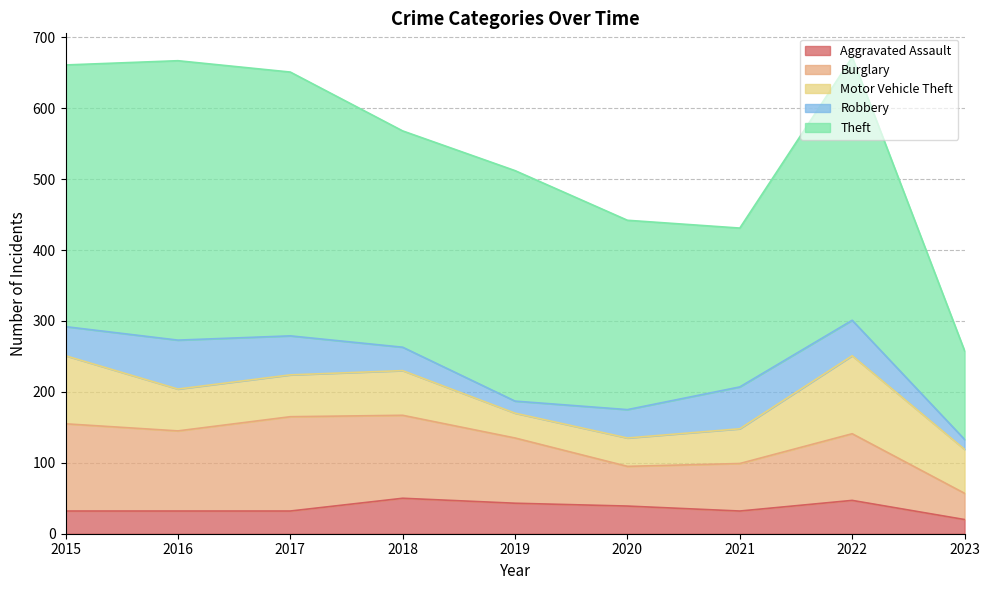

Count the Aggravated Assault values in the range 32 to 43.

6